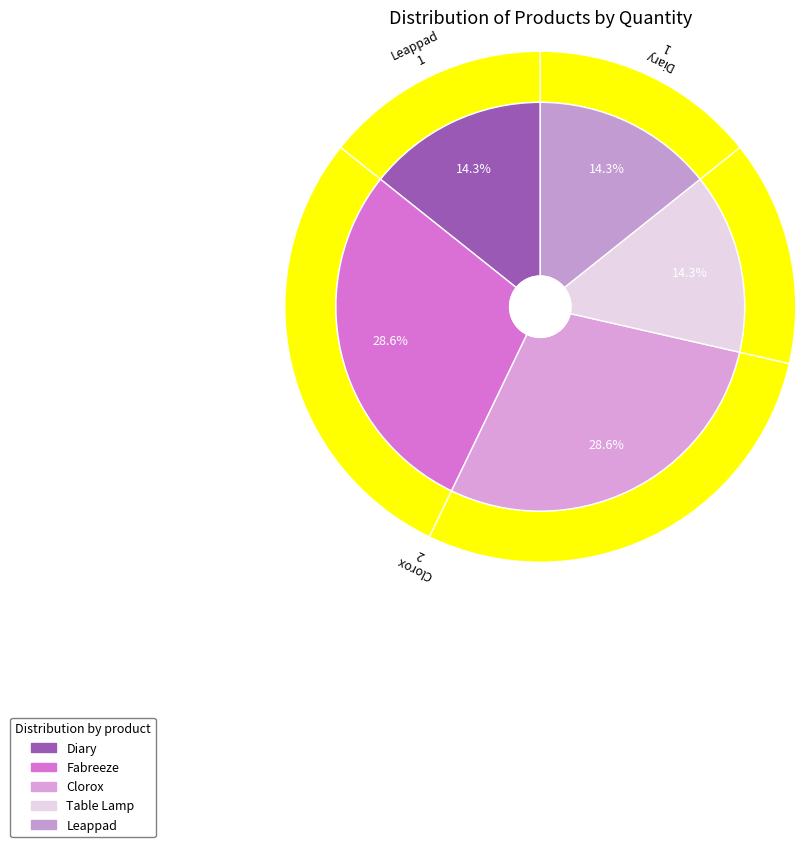

To the nearest percent, what is the combined percentage of Diary and Clorox?

43%